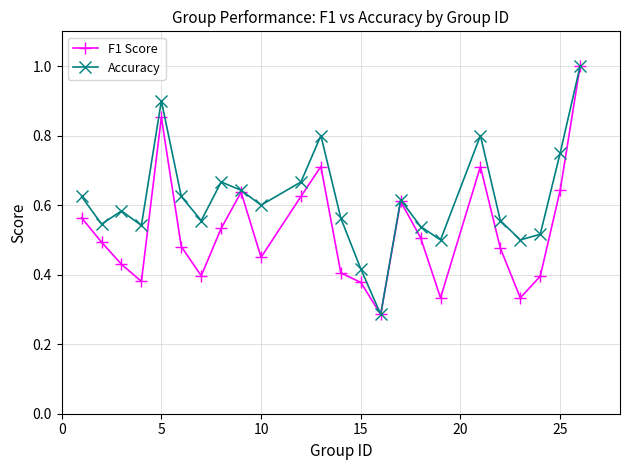

What is the highest value of the Accuracy series?

1.0